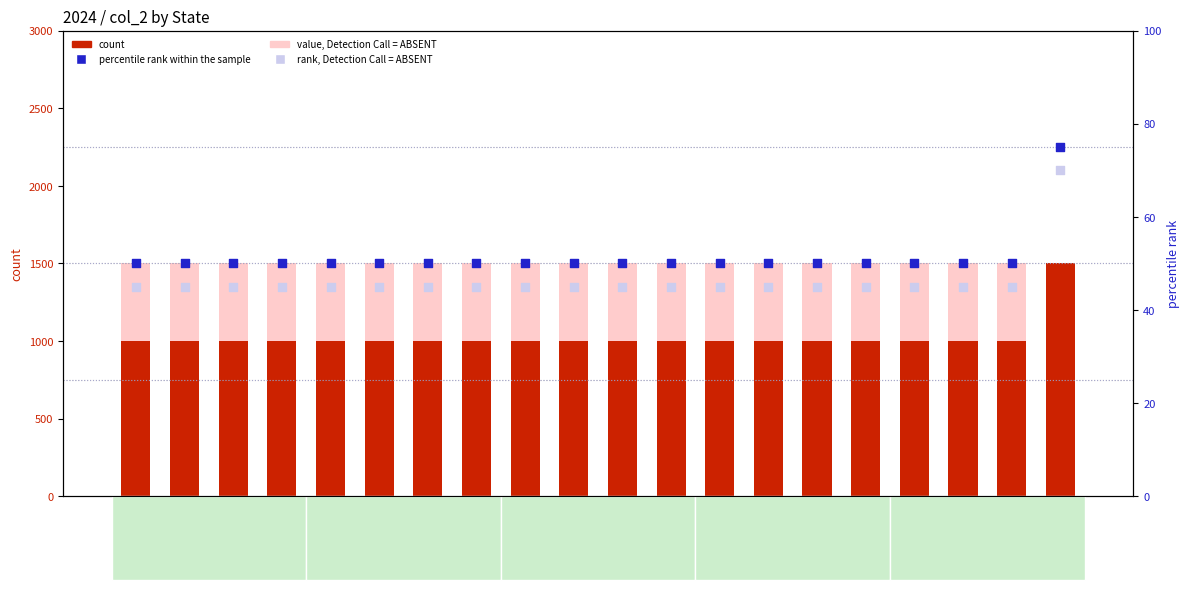

What is the total value across all series at IN?

2595